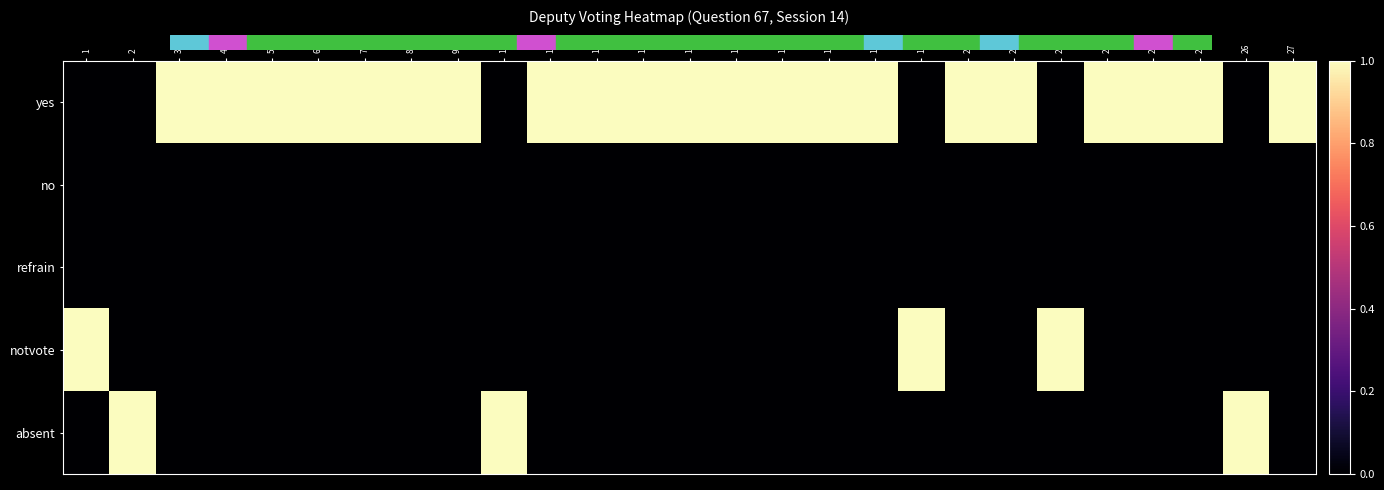

Between 18 and 23, which series saw the biggest shift?

yes